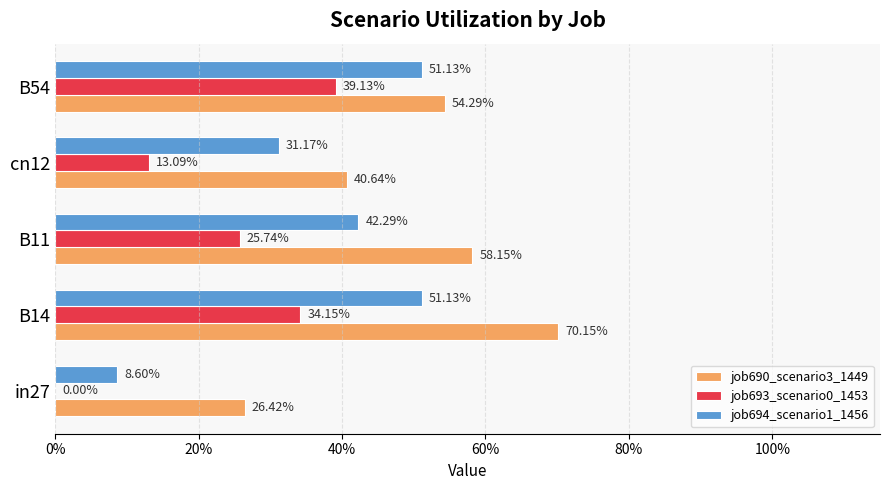

Rank the series by their maximum value, from lowest to highest.

job693_scenario0_1453, job694_scenario1_1456, job690_scenario3_1449